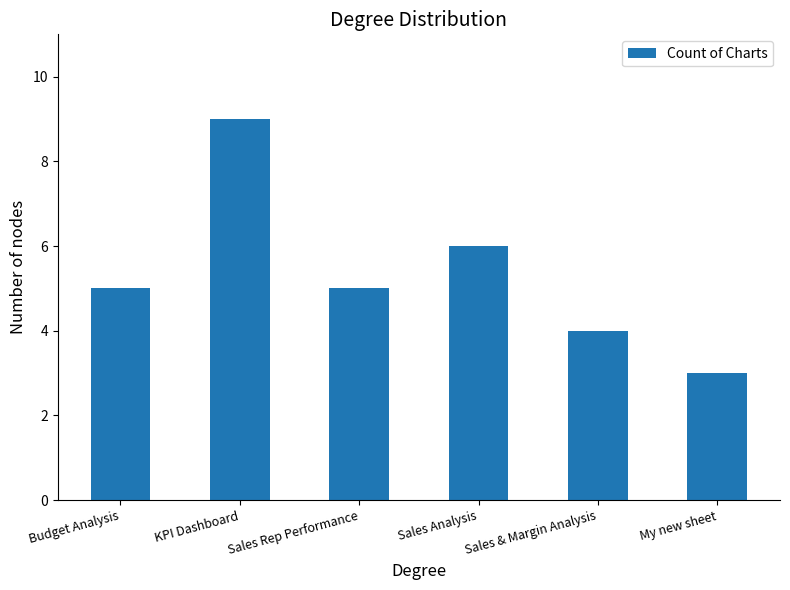

What value does the data have at Sales Analysis?

6